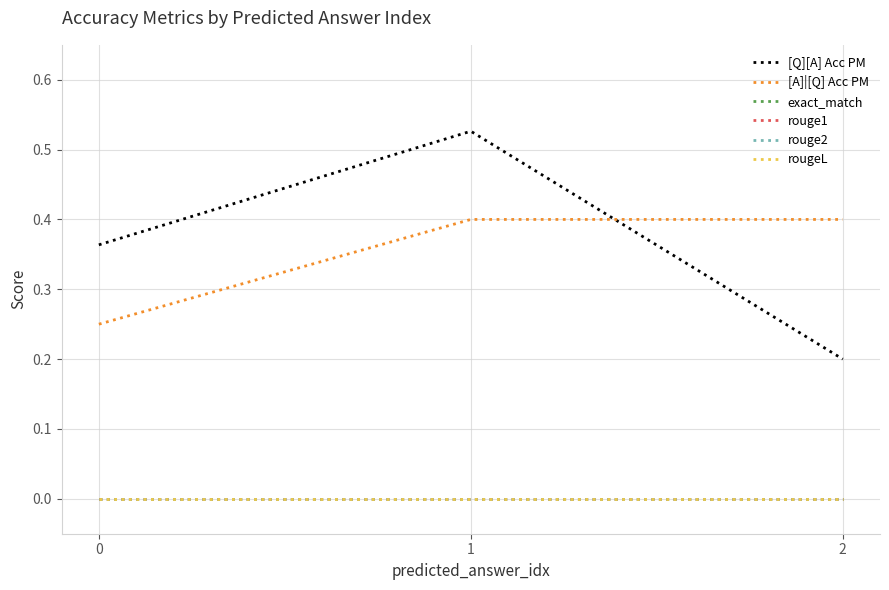

What is the minimum value for [A]|[Q] Acc PM?

0.2